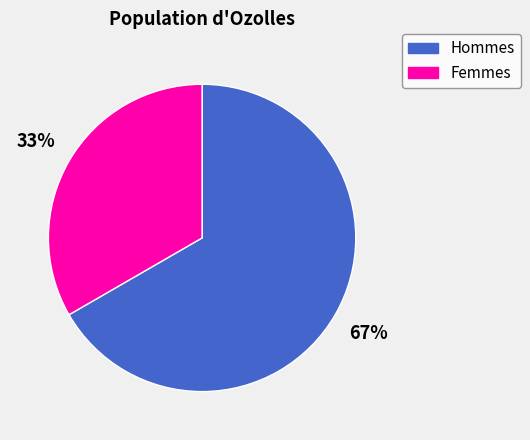

Is there a majority slice in this chart?

Yes